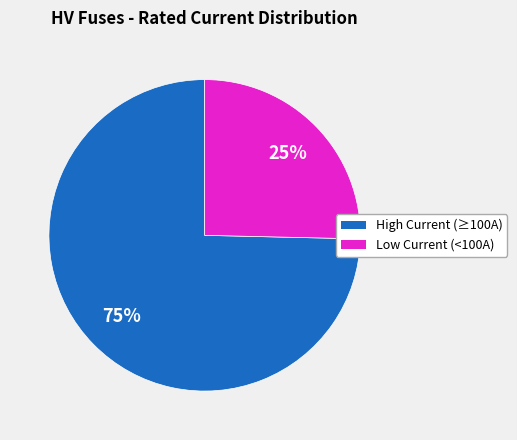

Does any single category account for the majority?

Yes